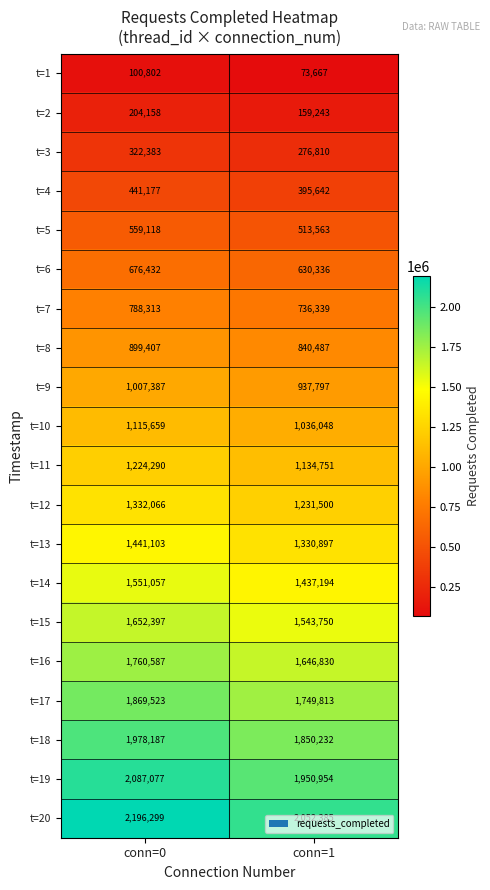

What is the difference between the t=17 values at conn=0 and conn=1?

119710